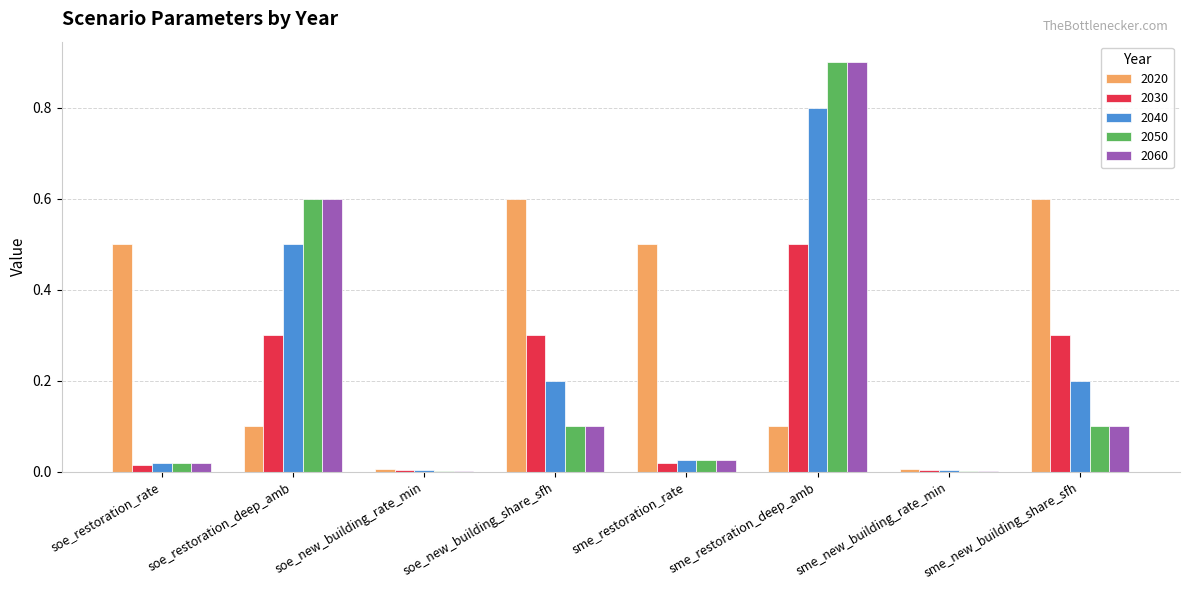

Which label corresponds to the largest value in the chart?

sme_restoration_deep_amb